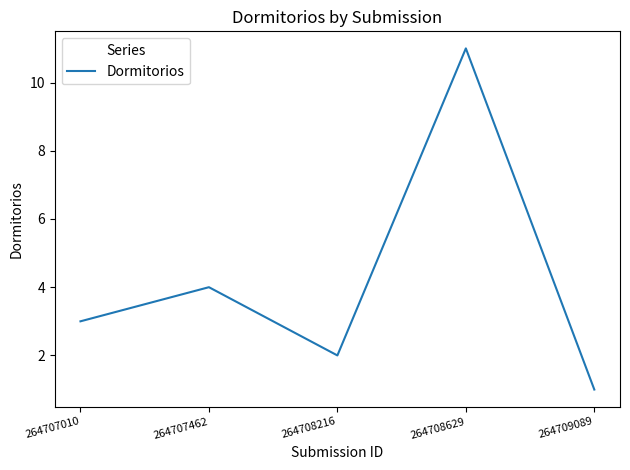

Reading right to left, list all the values displayed in this chart.

264709089=1	264708629=11	264708216=2	264707462=4	264707010=3